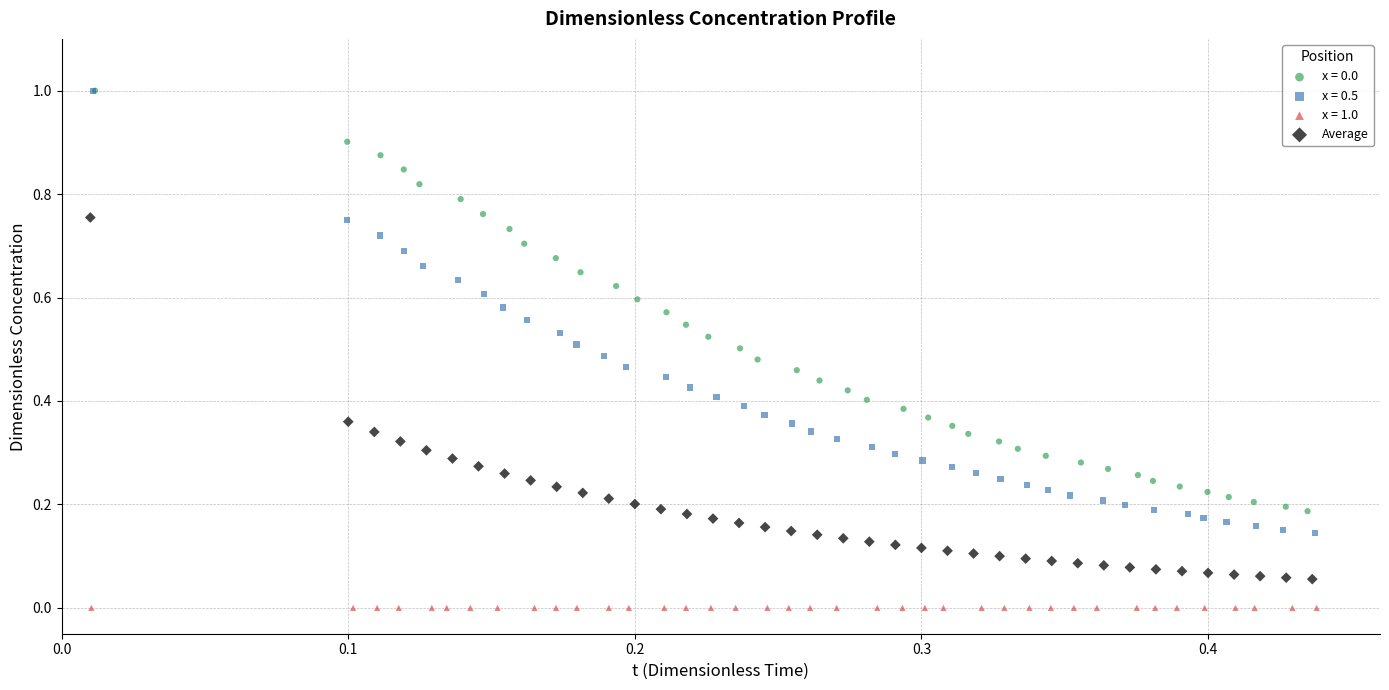

Which series has the largest Y range (max minus min)?

x = 0.5